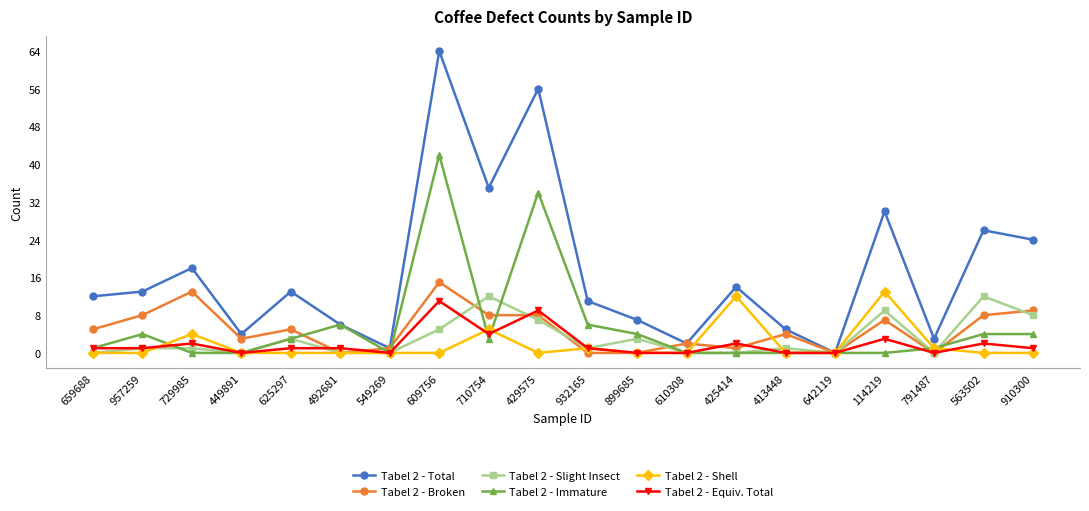

Which series has the widest spread of values?

Tabel 2 - Total